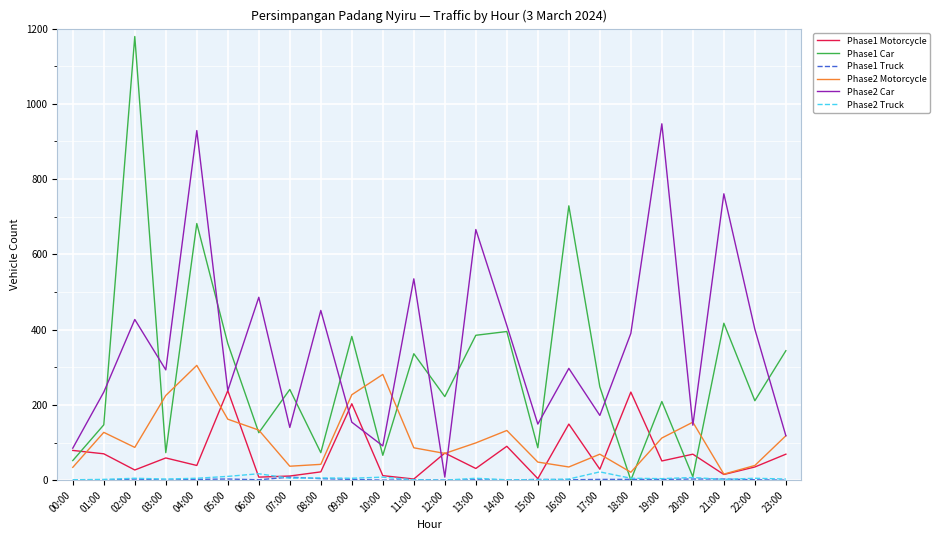

What is the maximum value shown in the chart?

1179